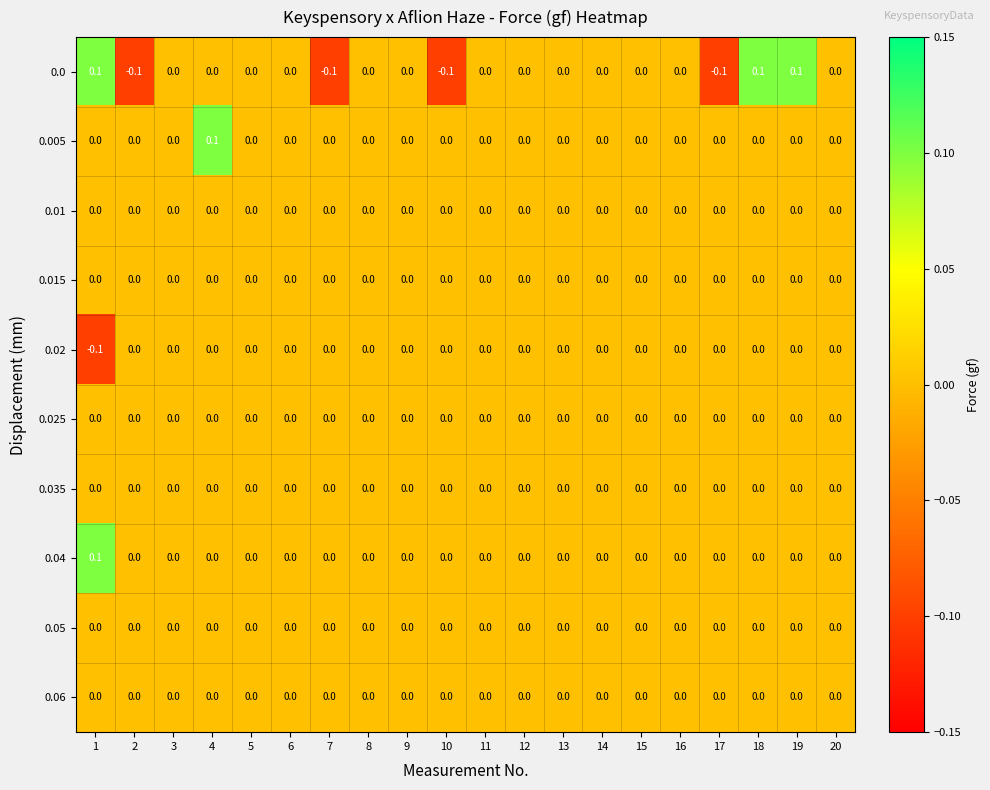

True or false: 0.005 has a value of 0.0 at 16.

True